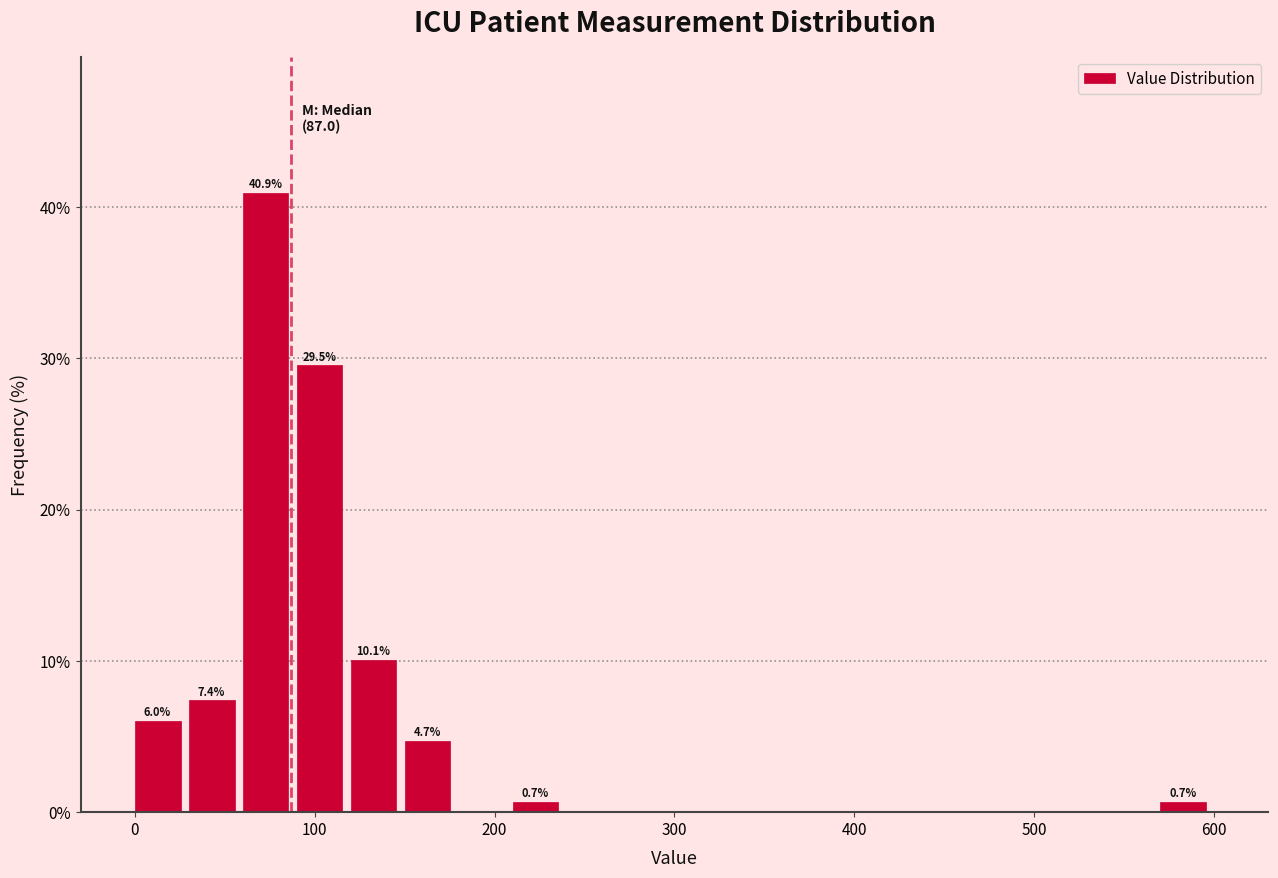

Read against the x-axis, roughly where is the centre of the tallest bar?

70